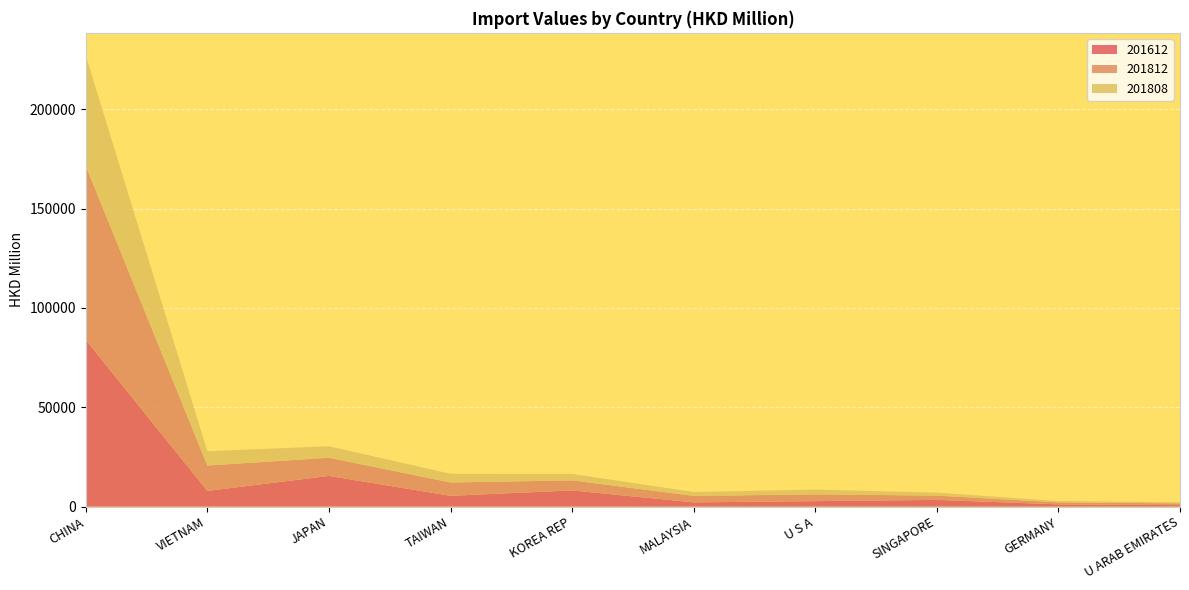

Reading left to right, list all the values displayed in this chart.

201612: CHINA=83871.2	VIETNAM=7883.5	JAPAN=15423.8	TAIWAN=5423.6	KOREA REP=8125.0	MALAYSIA=2113.4	U S A=2741.2	SINGAPORE=3362.7	GERMANY=1114.1	U ARAB EMIRATES=711.8
201812: CHINA=87587.2	VIETNAM=12780.0	JAPAN=9164.9	TAIWAN=6700.9	KOREA REP=5059.8	MALAYSIA=3259.7	U S A=3406.8	SINGAPORE=2163.3	GERMANY=990.5	U ARAB EMIRATES=899.6
201808: CHINA=55615.0	VIETNAM=7185.7	JAPAN=5771.4	TAIWAN=4384.7	KOREA REP=3268.9	MALAYSIA=1948.5	U S A=2406.9	SINGAPORE=1487.2	GERMANY=664.8	U ARAB EMIRATES=594.2